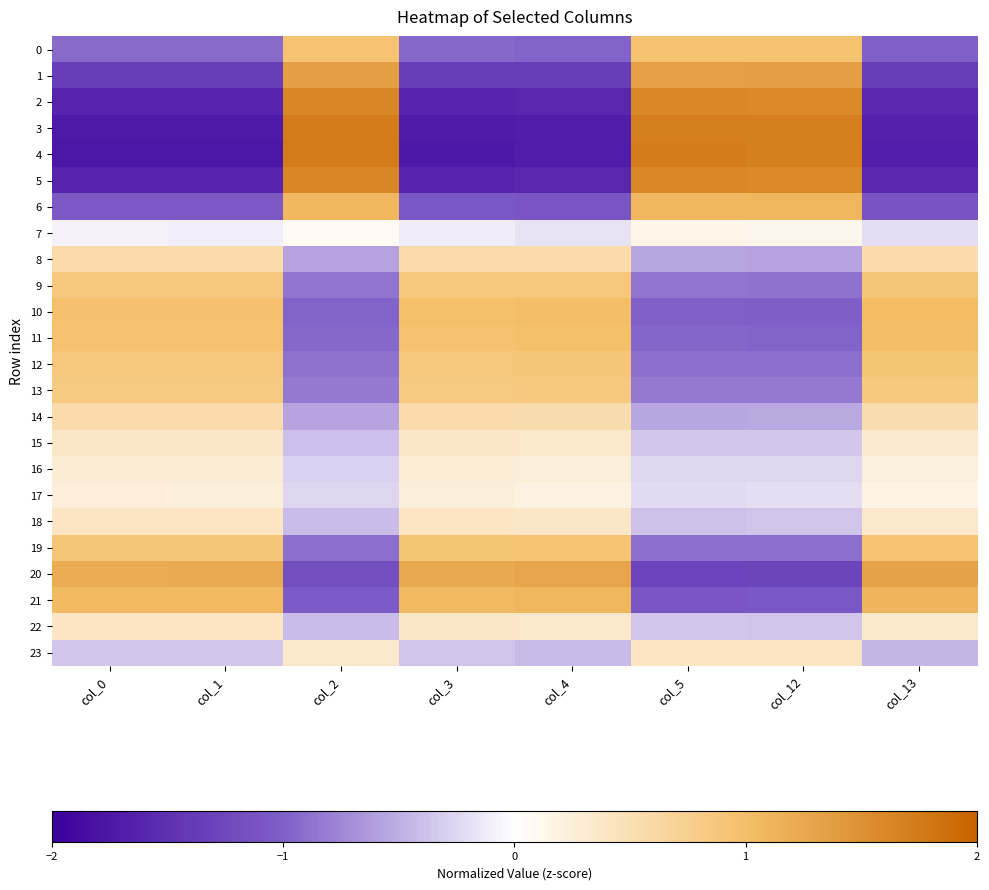

At which category is the sum across all series the highest?

col_5